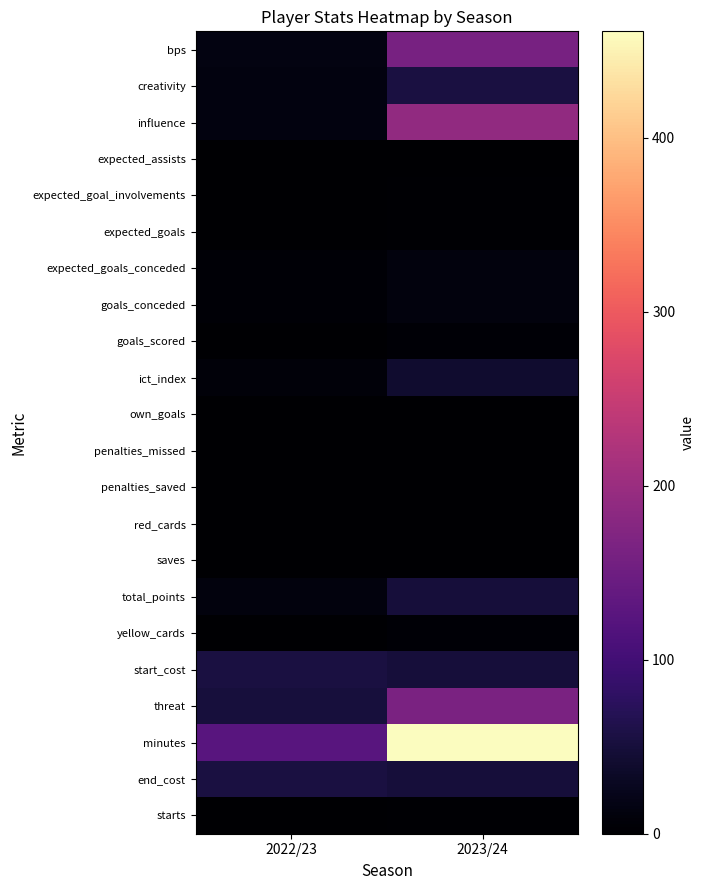

At how many categories does at least one series exceed 430?

1